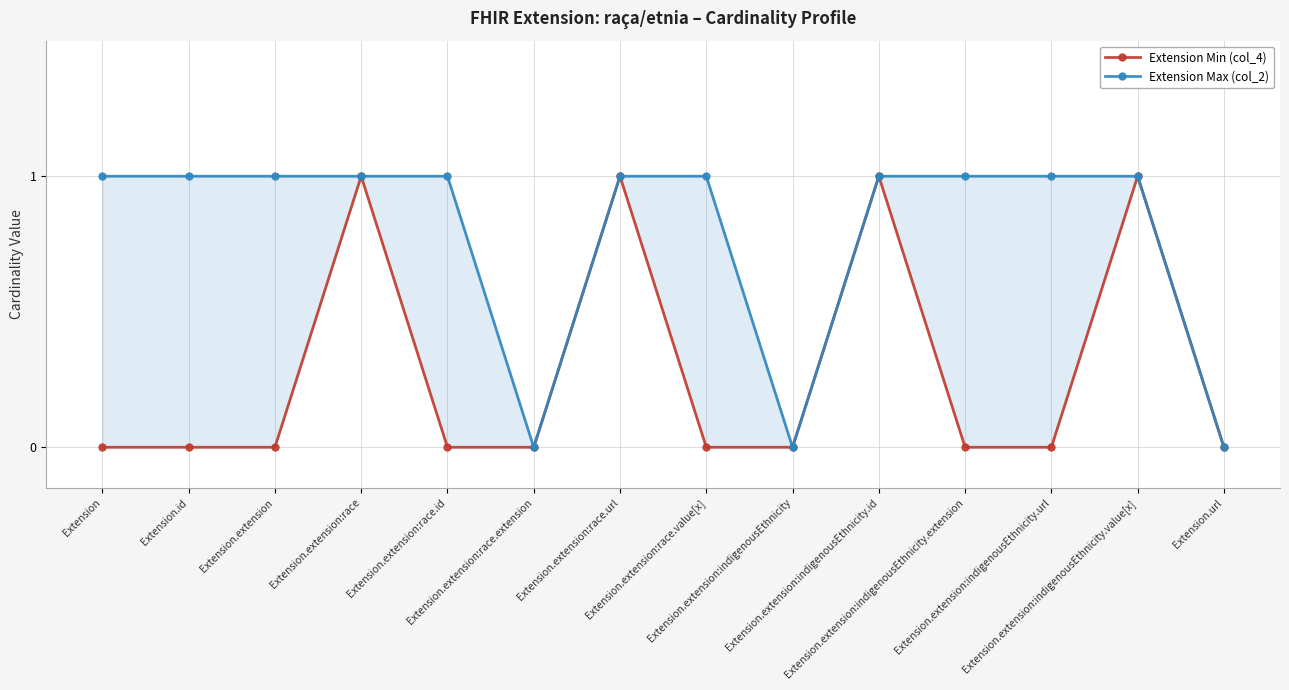

Where is Extension Max (col_2) nearest to the value 0?

Extension.extension:race.extension